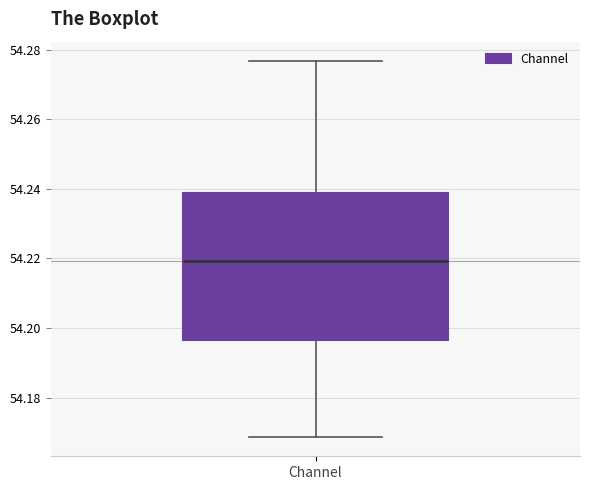

Transcribe this box plot: give where the median line is, the range the box spans, and where the two whiskers end, as read against the y-axis. The values are not printed on the chart, so give them approximately, as read against the axis.

median 54.220, box 54.196 to 54.238, whiskers 54.168 to 54.276